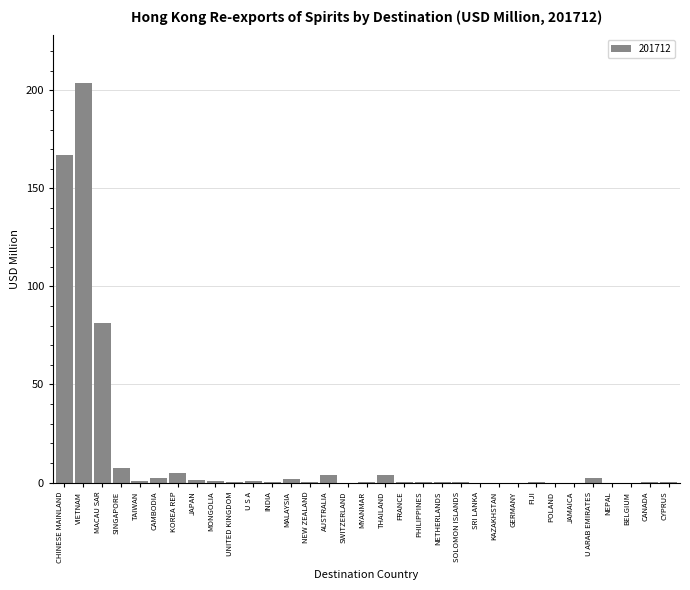

At which label is the value closest to 101?

MACAU SAR